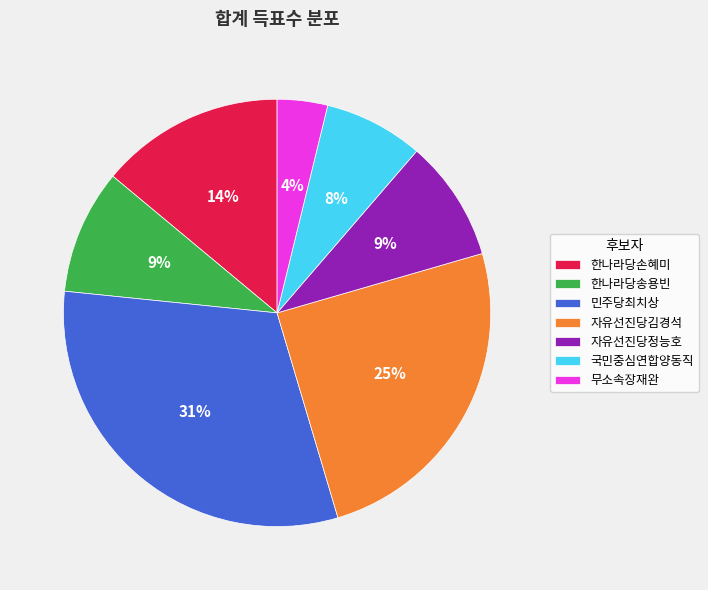

Combined, do 한나라당송용빈 and 한나라당손혜미 account for over 50%?

No